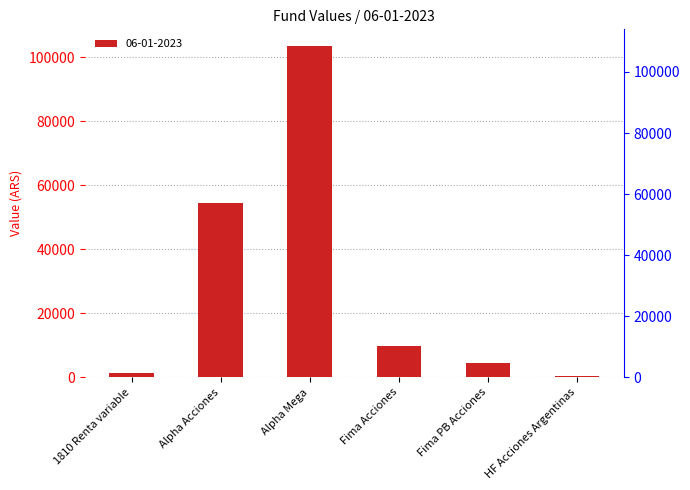

At which category does the chart reach its peak across all series?

Alpha Mega